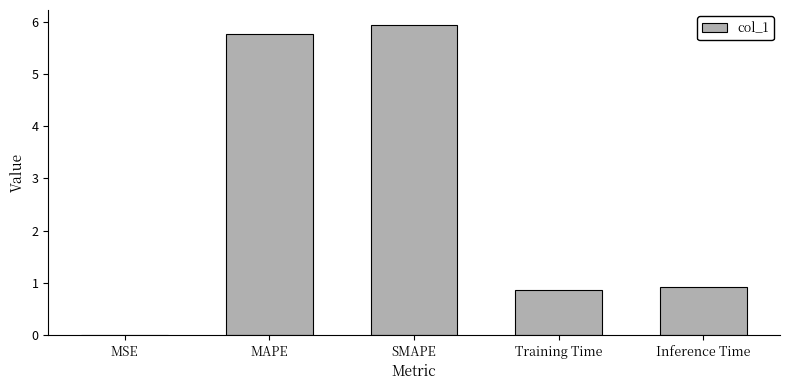

Which has a higher value, Inference Time or MAPE?

MAPE